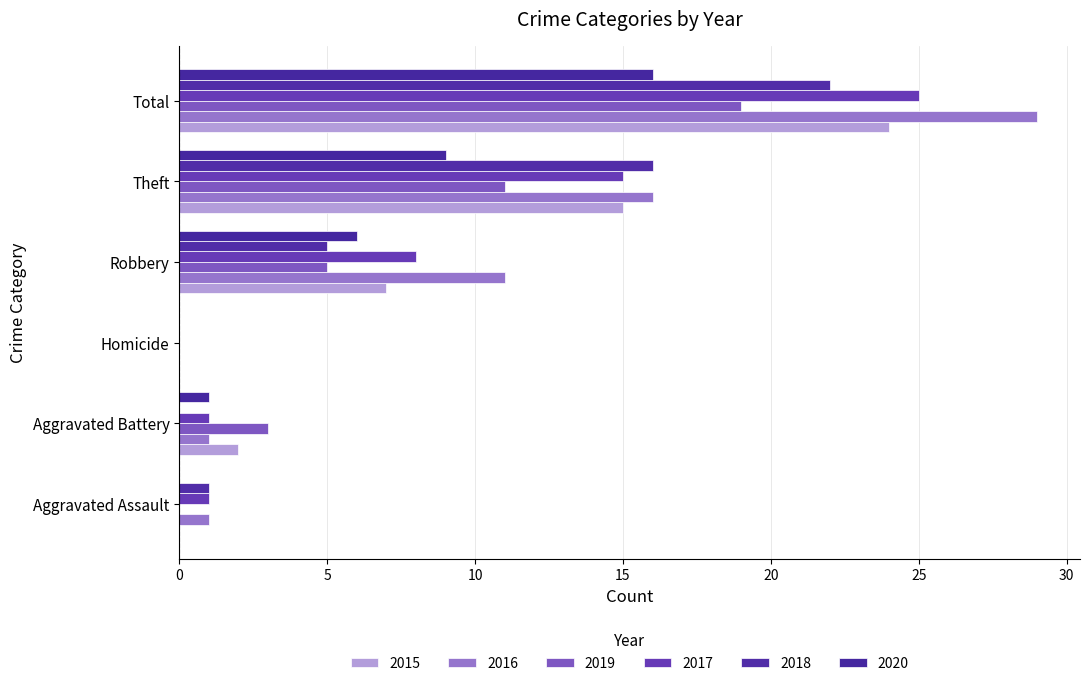

How many distinct data groups are displayed?

6